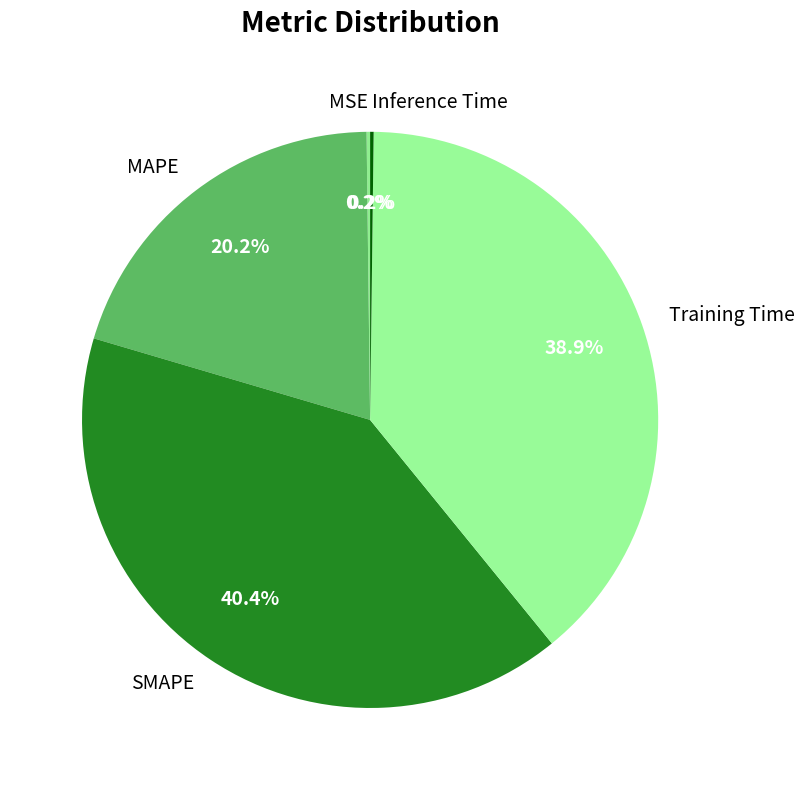

Is there any slice that represents more than half of the pie?

No